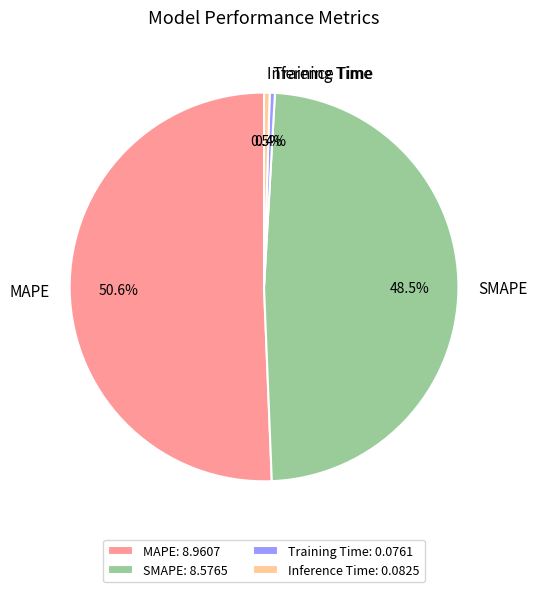

What is the total percentage of Training Time and Inference Time?

0.9%